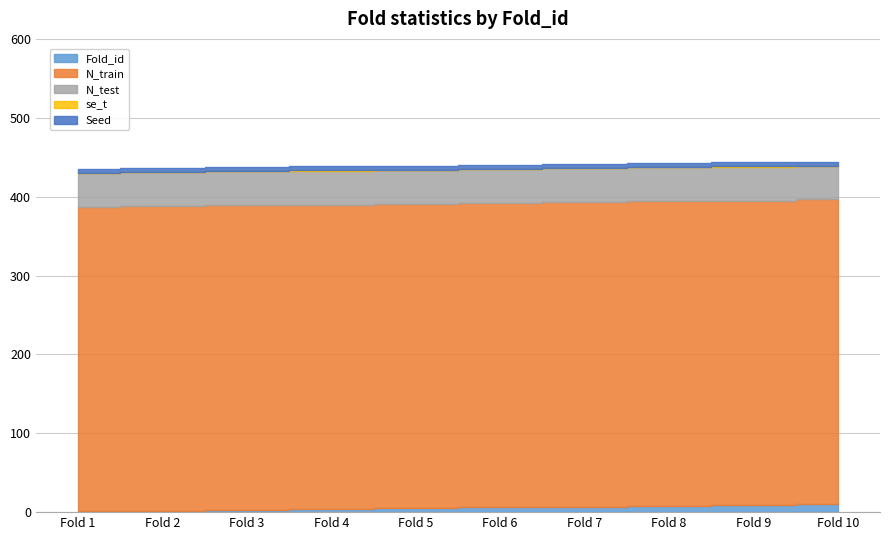

At how many categories does at least one series exceed 246?

10